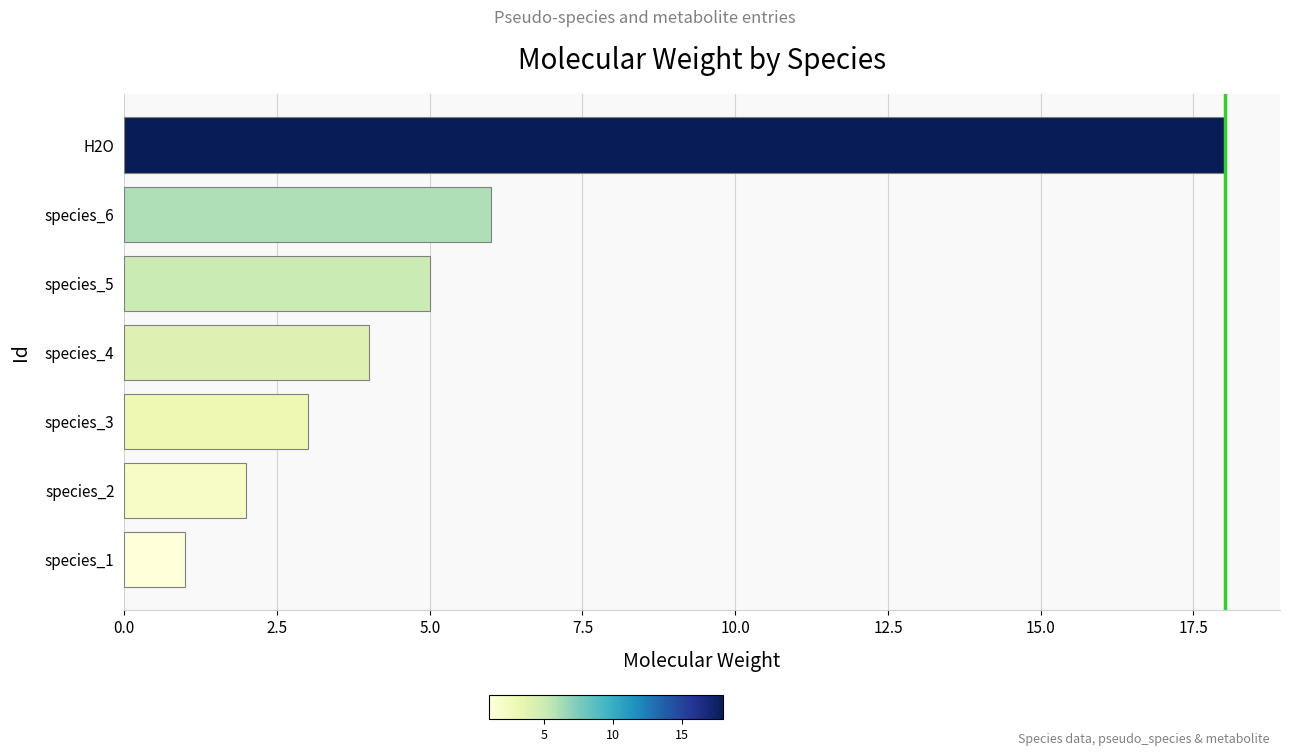

What is the sum of all values?

39.0